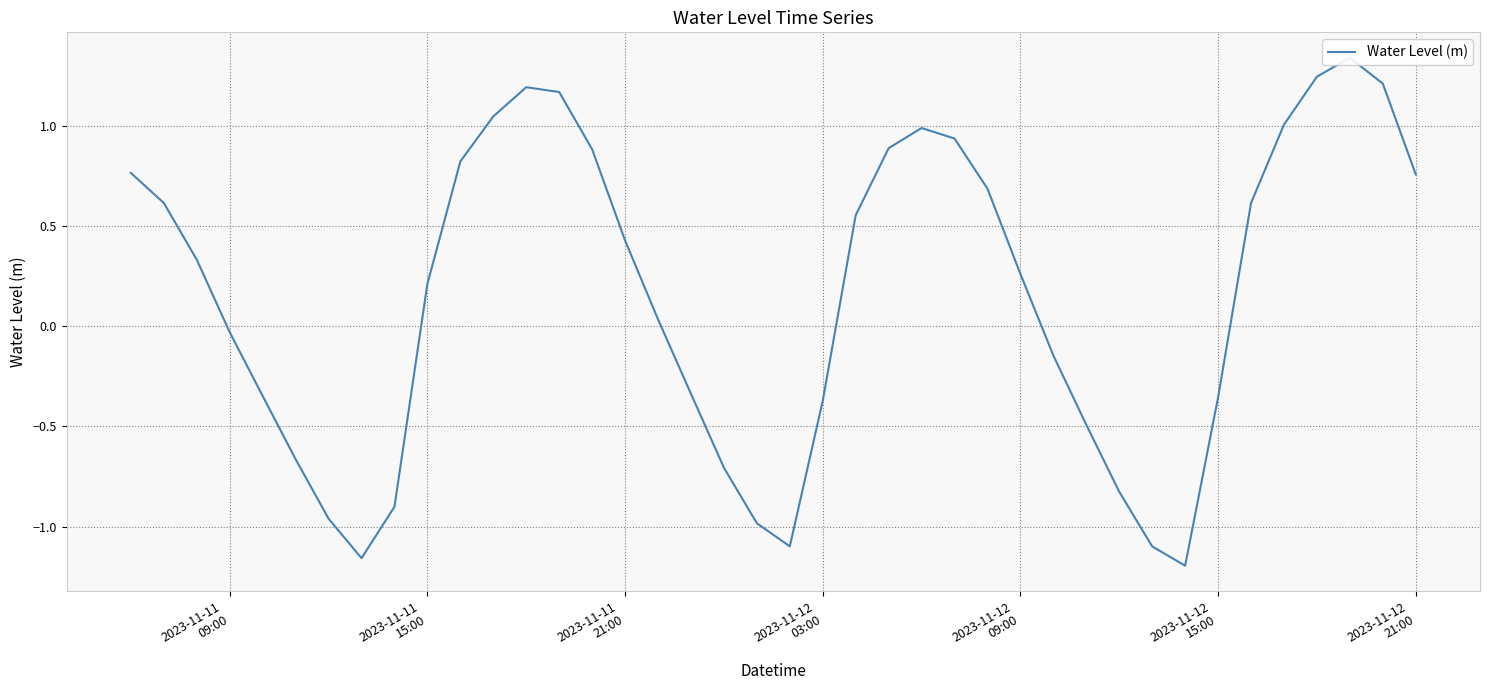

What is the difference between the maximum and second lowest values?

2.5